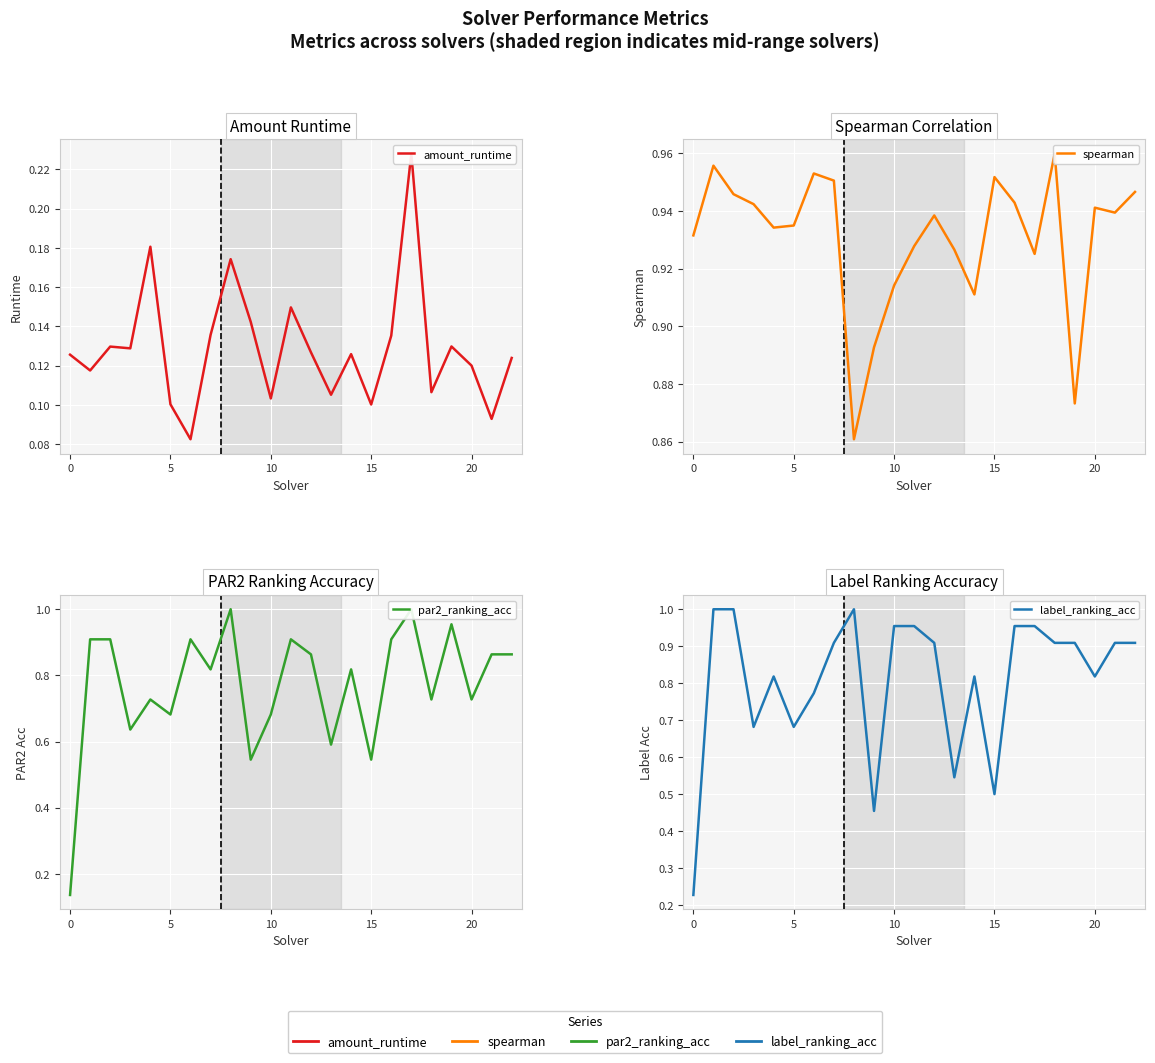

Read the spearman value at 21.

0.9